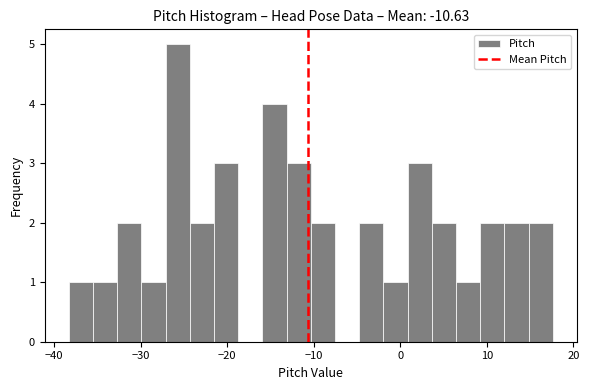

Read against the x-axis, roughly where is the centre of the tallest bar?

-26